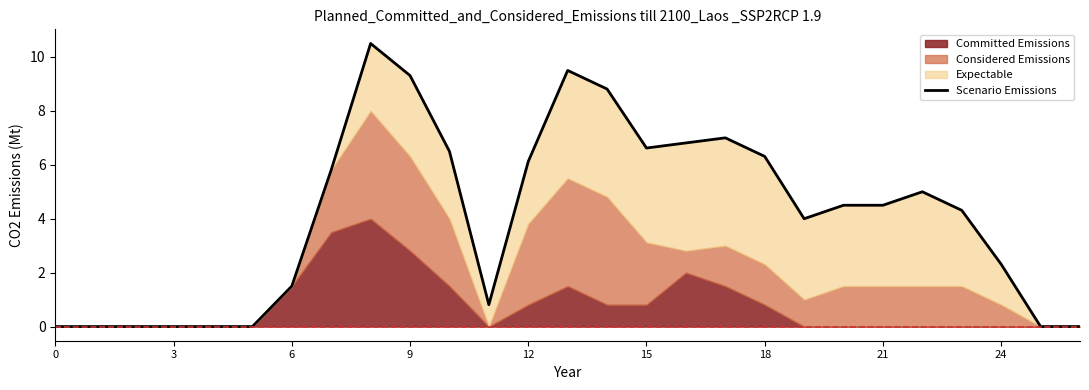

What is the difference between the maximum and minimum values?

10.5